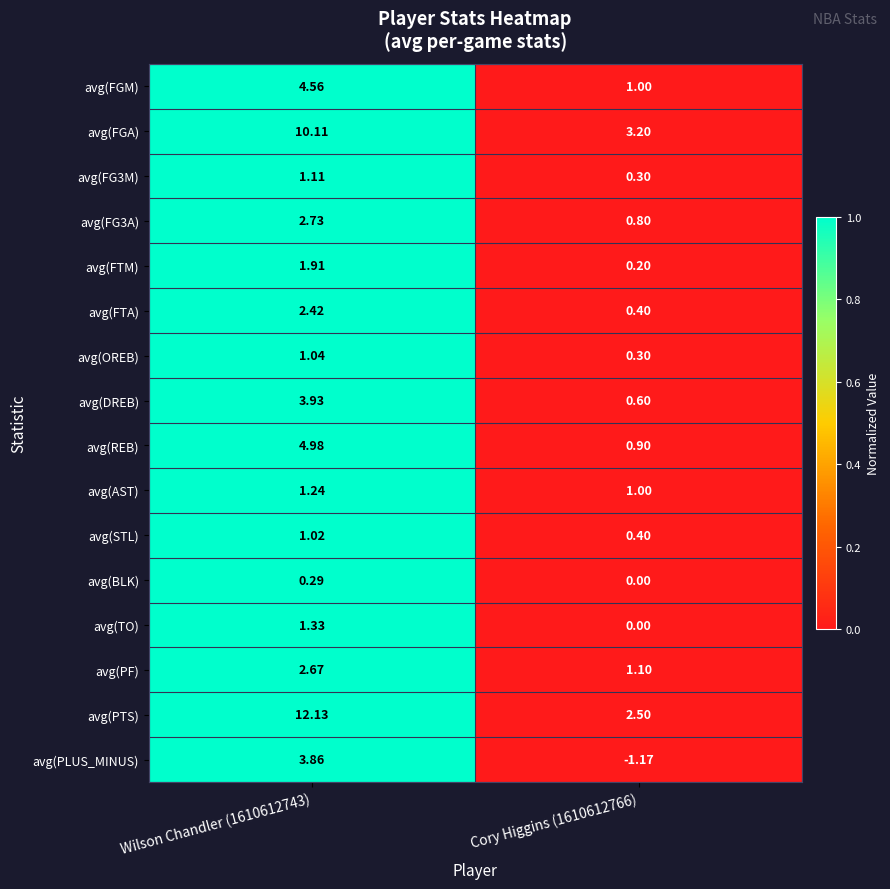

Rank the series by their maximum value, from lowest to highest.

avg(BLK), avg(STL), avg(OREB), avg(FG3M), avg(AST), avg(TO), avg(FTM), avg(FTA), avg(PF), avg(FG3A), avg(PLUS_MINUS), avg(DREB), avg(FGM), avg(REB), avg(FGA), avg(PTS)